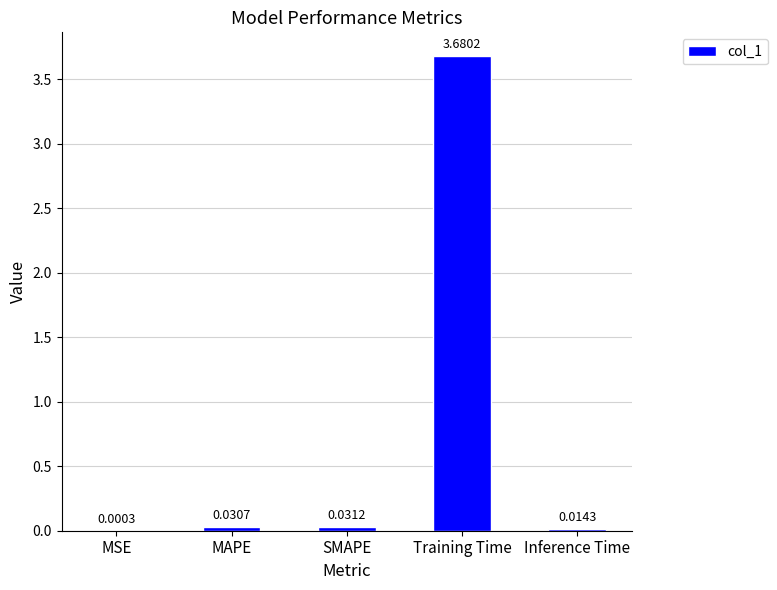

Between MAPE and MSE, which is larger?

MAPE